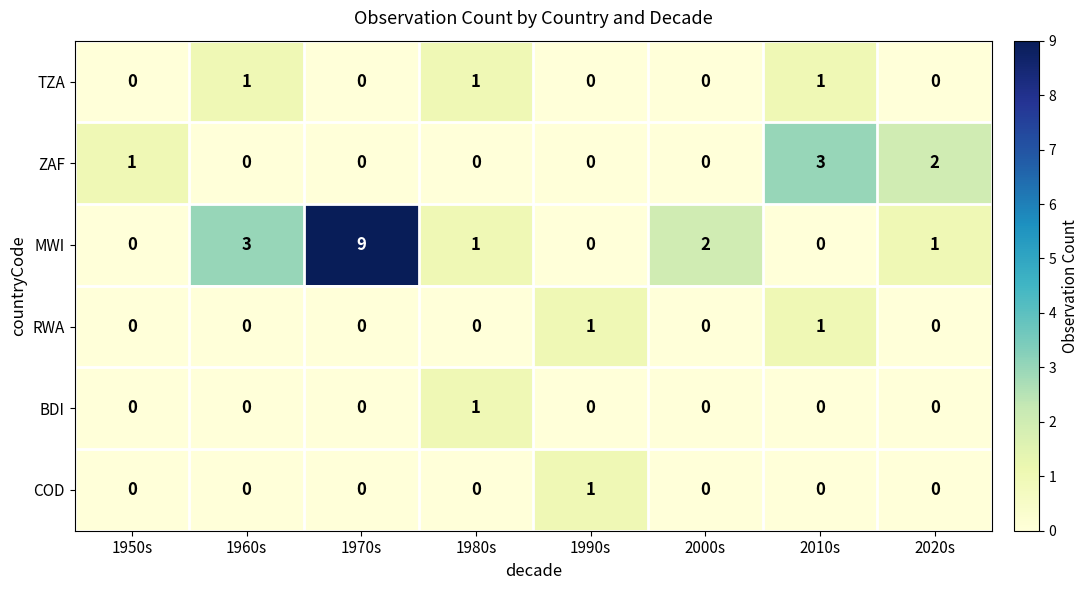

Is it true that TZA equals 1 at 2010s?

True